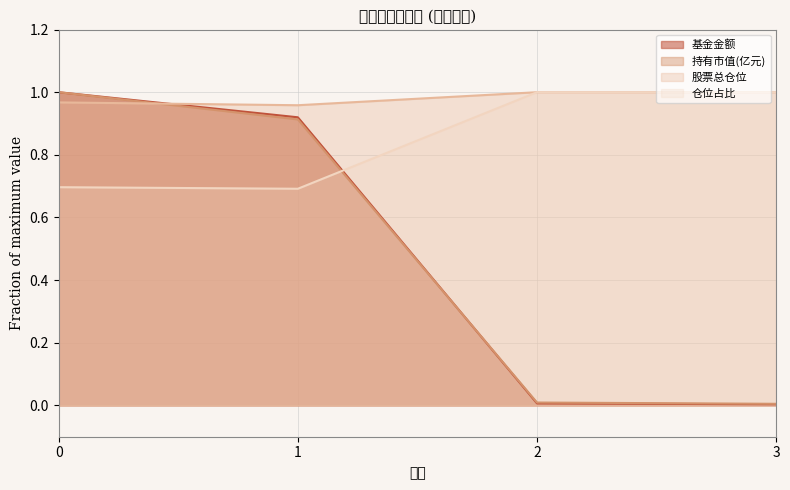

True or false: 仓位占比 has more than 0 points higher than both neighbors.

False